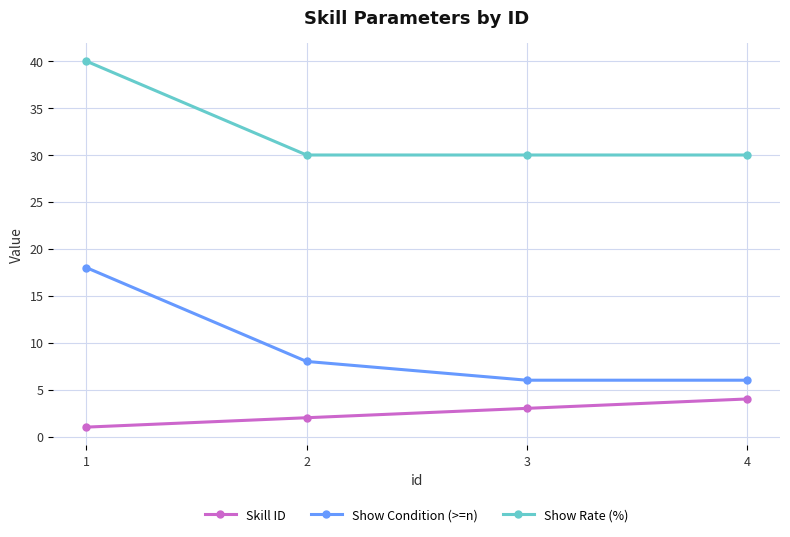

What is the sum of the Show Rate (%) values at 2 and 4?

60